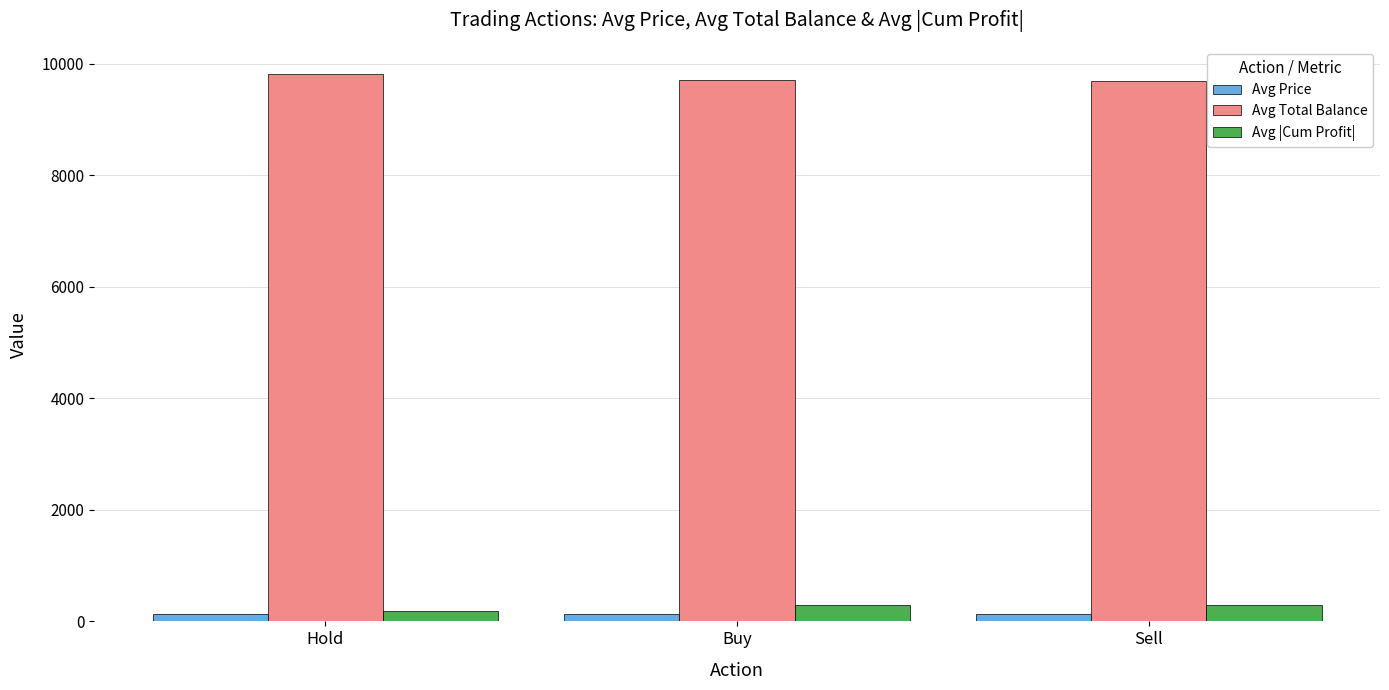

The Avg Total Balance series shows 3677.9 at Sell. True or false?

False